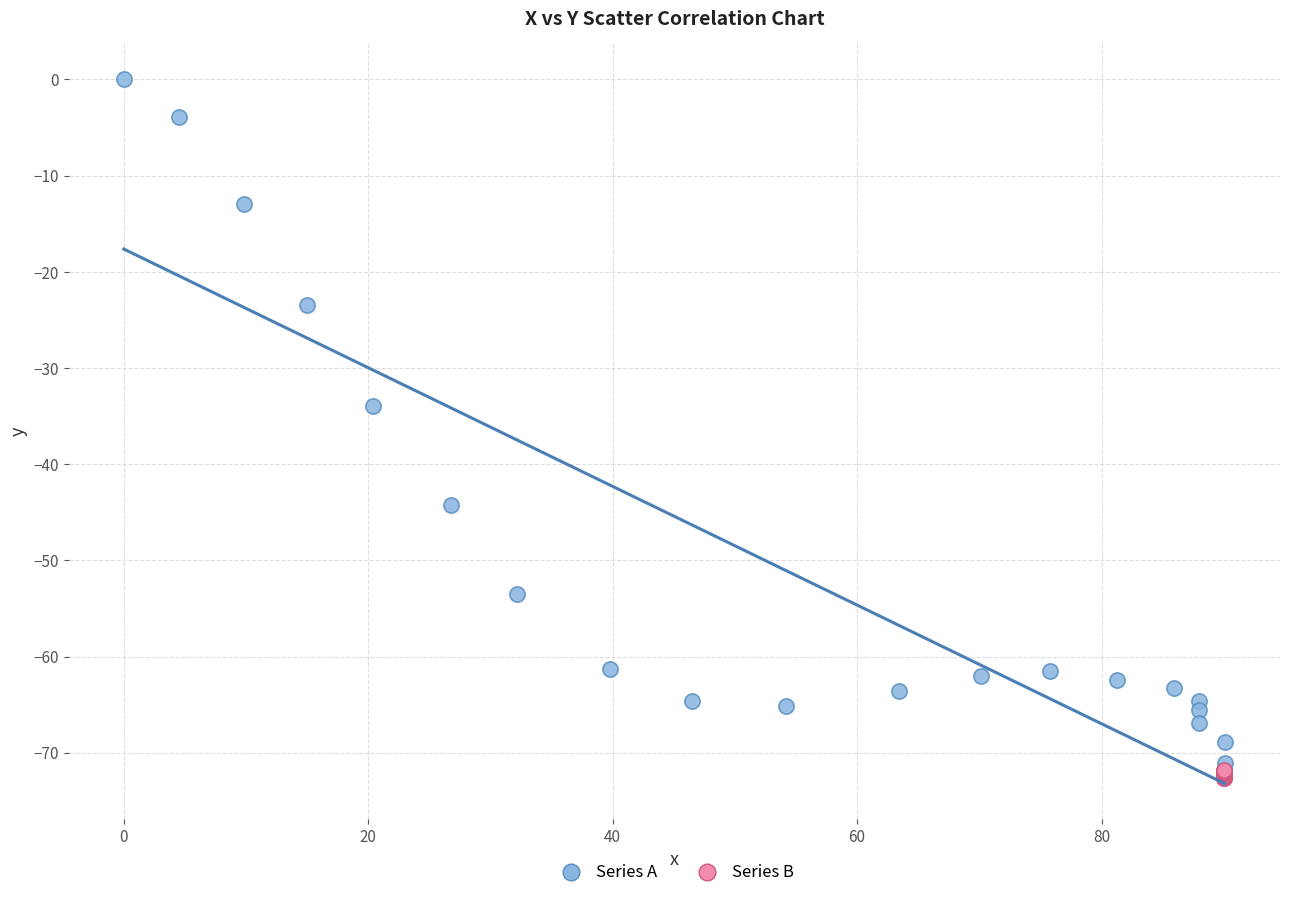

What are all the series names shown in the legend?

Series A, Series B